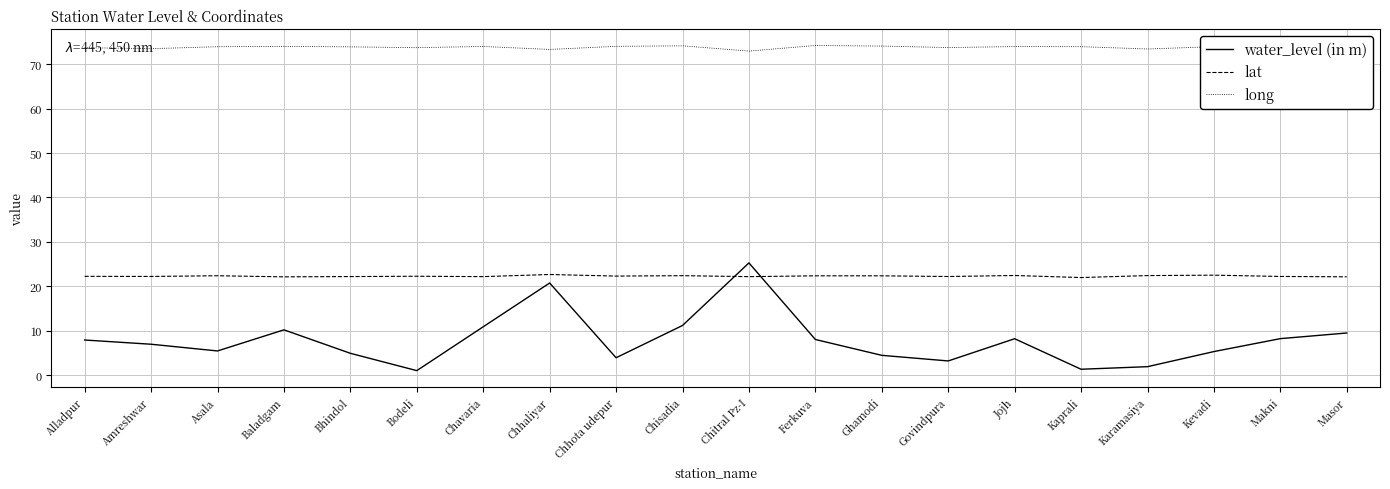

What are all the series names shown in the legend?

water_level (in m), lat, long